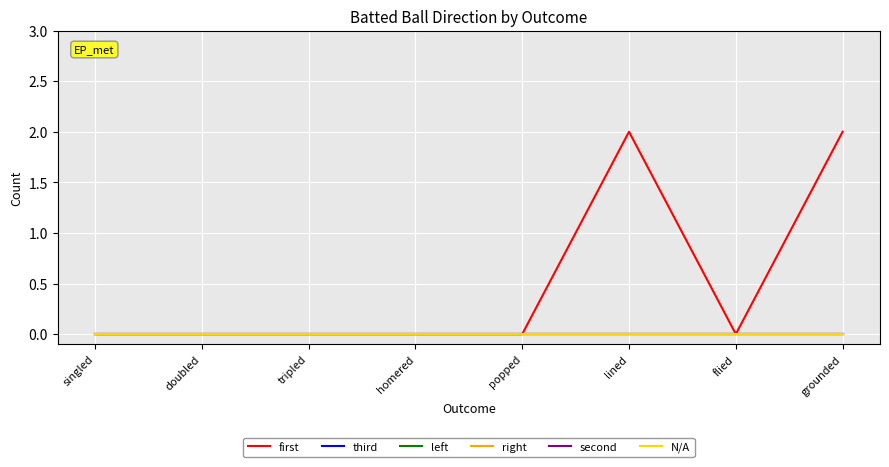

Is this an area chart (filled region under the line)?

No